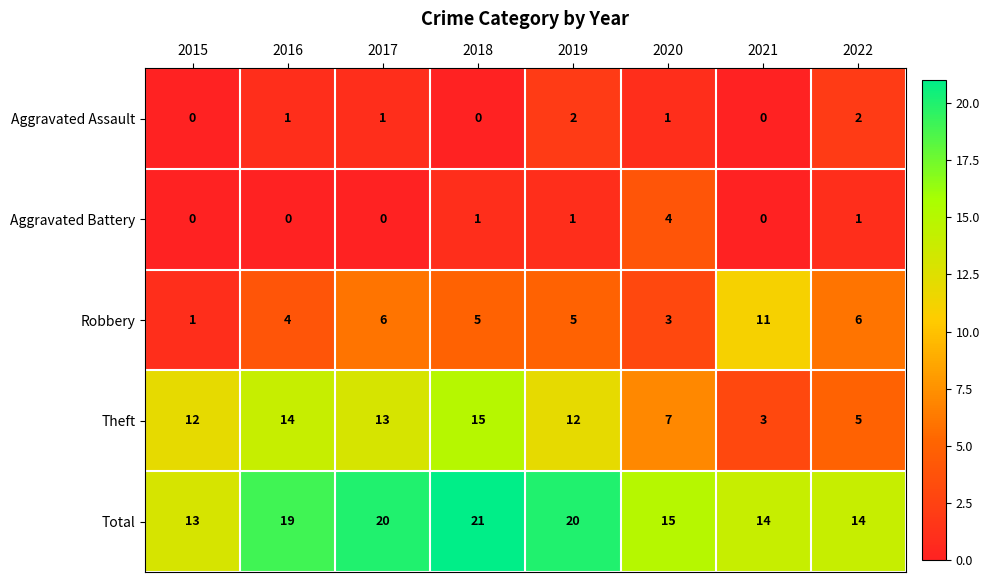

How many data points does each series have?

8